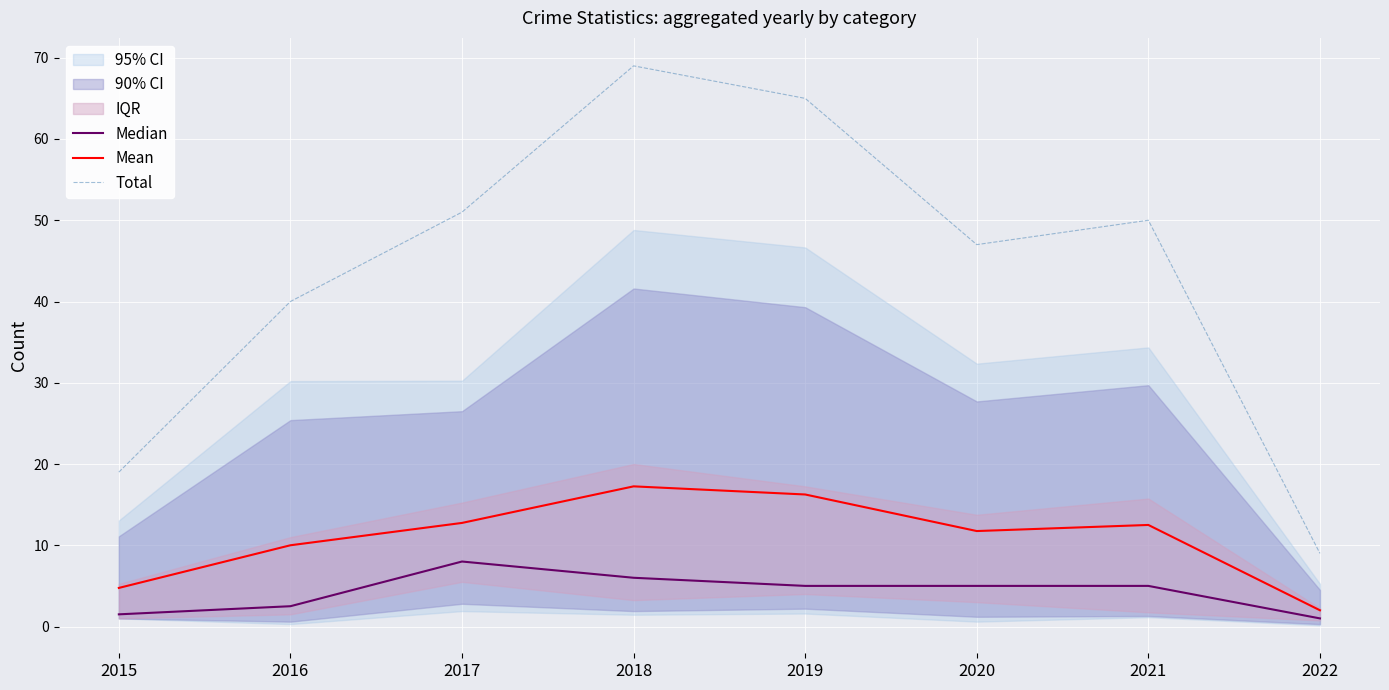

Where is the first local maximum for Mean?

2018